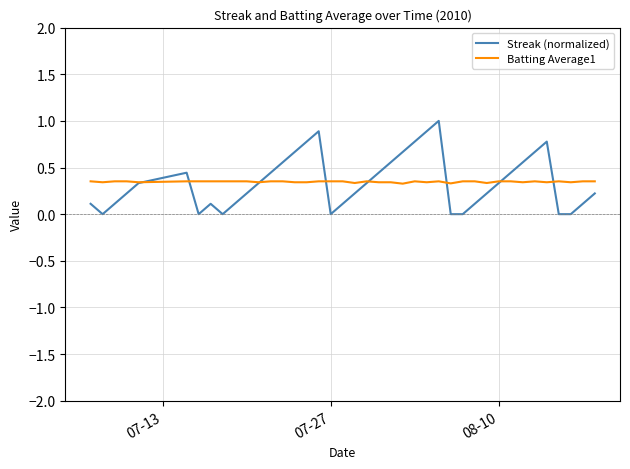

How many times do Batting Average1 and Streak (normalized) cross each other?

8